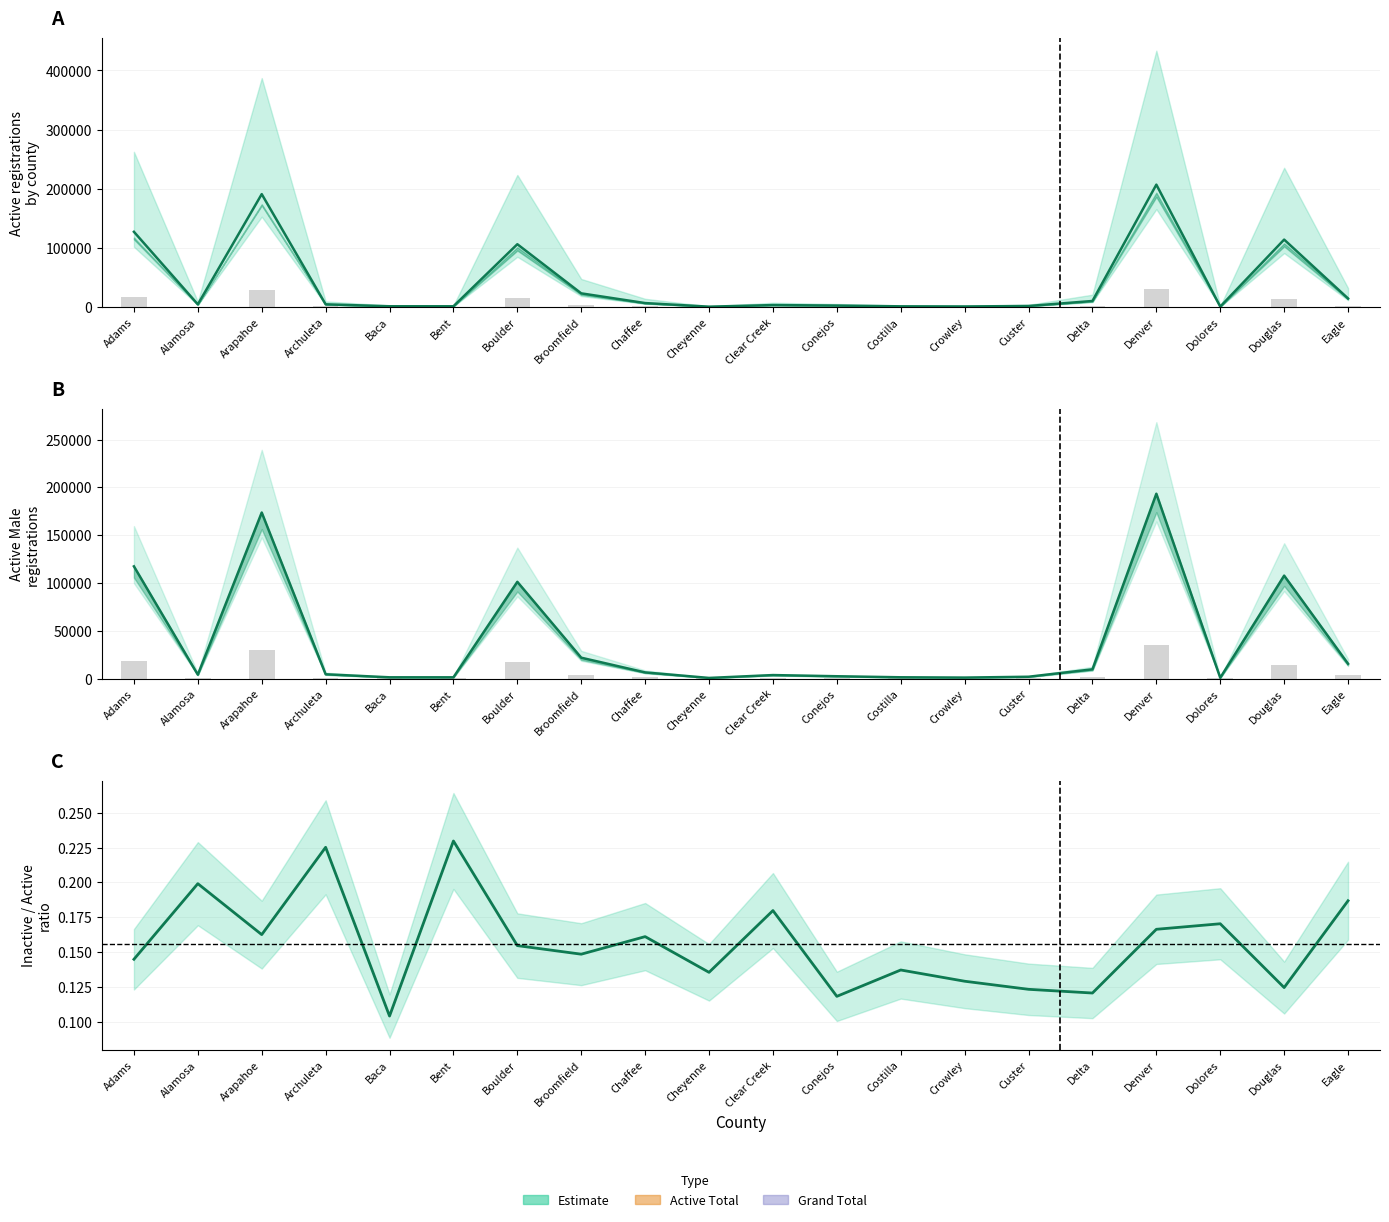

How many data points does each series have?

20